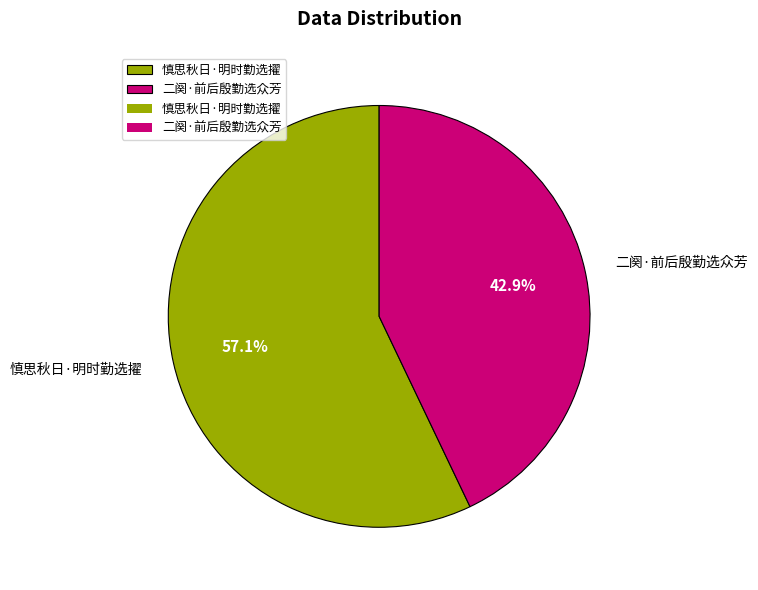

What portion of the pie excludes 慎思秋日·明时勤选擢?

42.9%